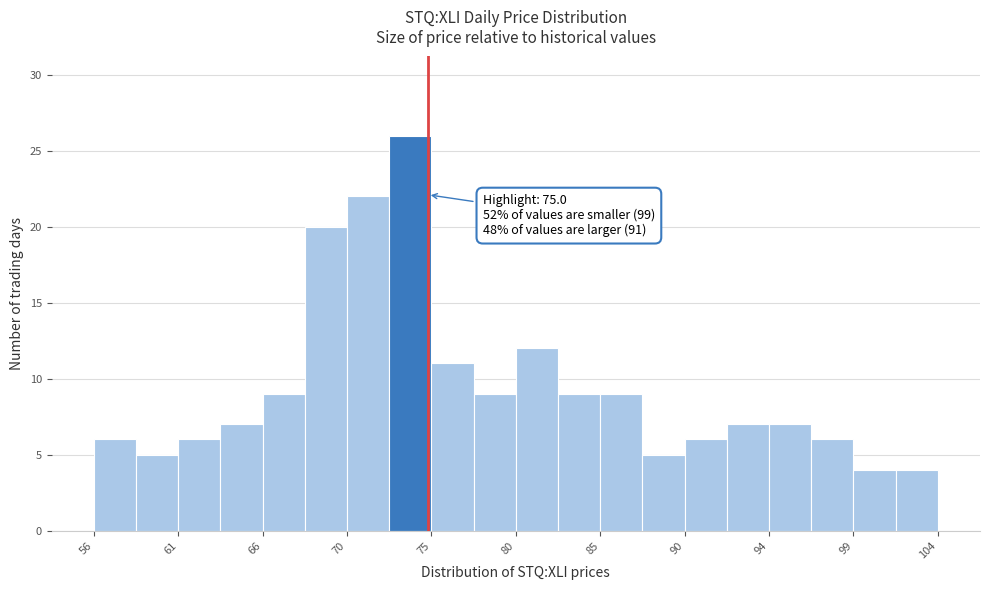

Which range on the x-axis has the tallest bar?

72.8 to 75.2